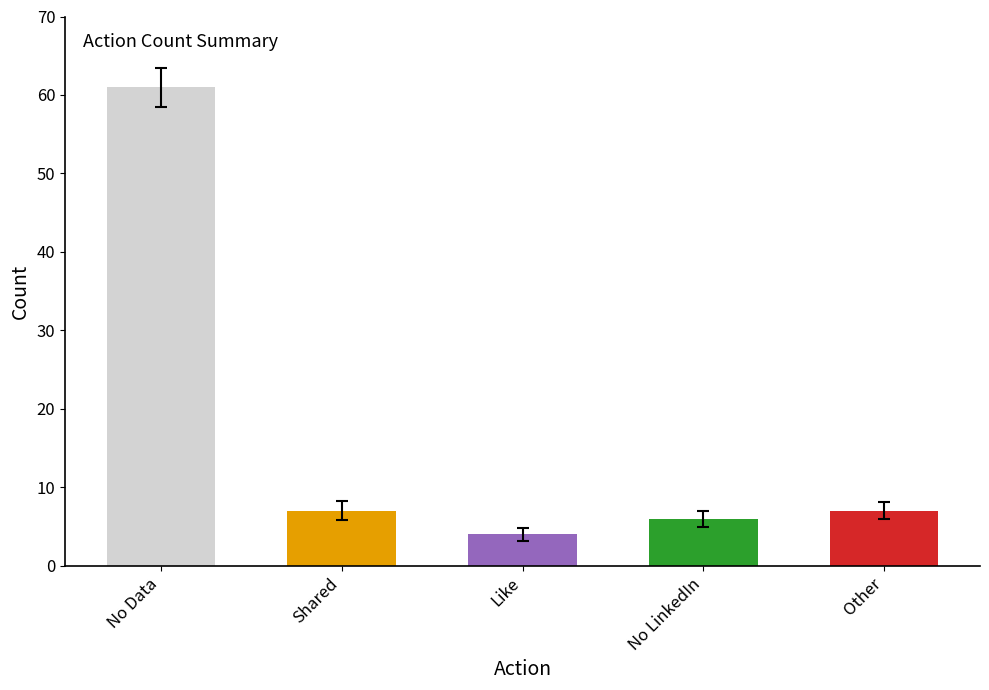

What is the ratio of the value at Shared to the value at Other?

1.0